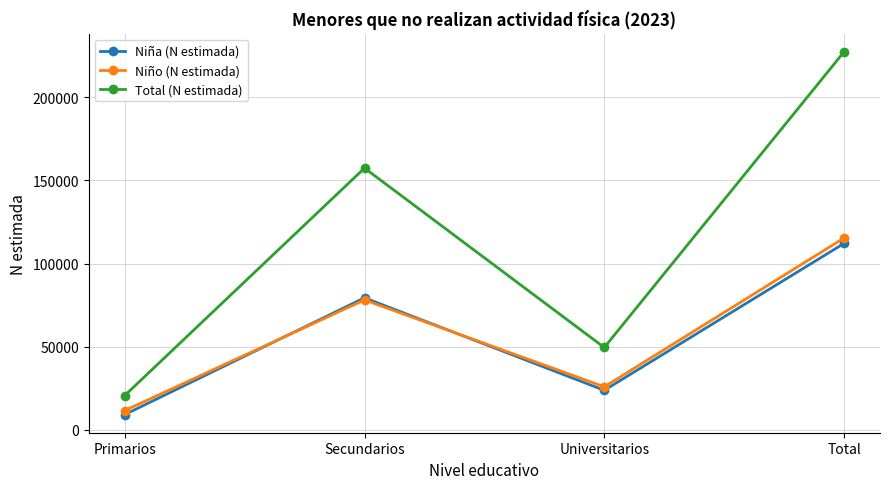

Reading left to right, what are all the values shown in this chart?

Niña (N estimada): 9060	79352	23674	112087
Niño (N estimada): 11486	78081	25778	115344
Total (N estimada): 20546	157433	49452	227431